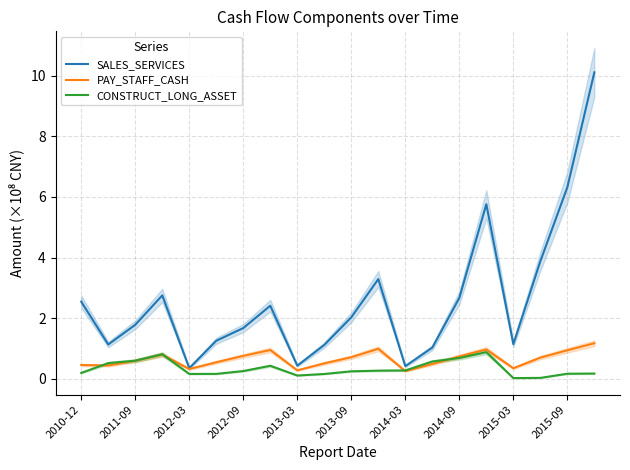

What is the minimum value for SALES_SERVICES?

0.4